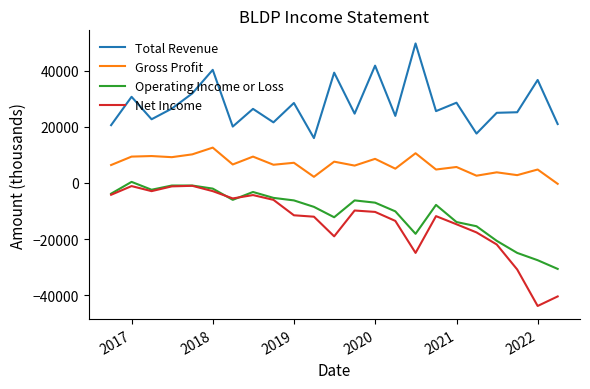

True or false: Total Revenue and Net Income intersect in this chart.

False